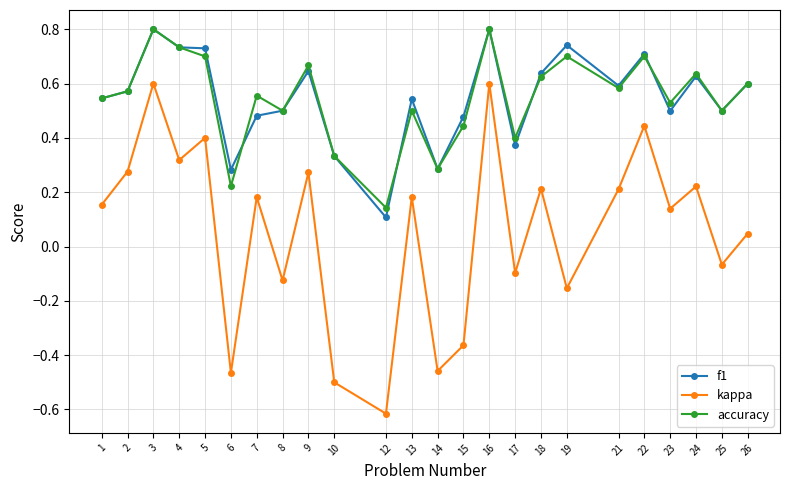

At how many categories does at least one series exceed 0?

24